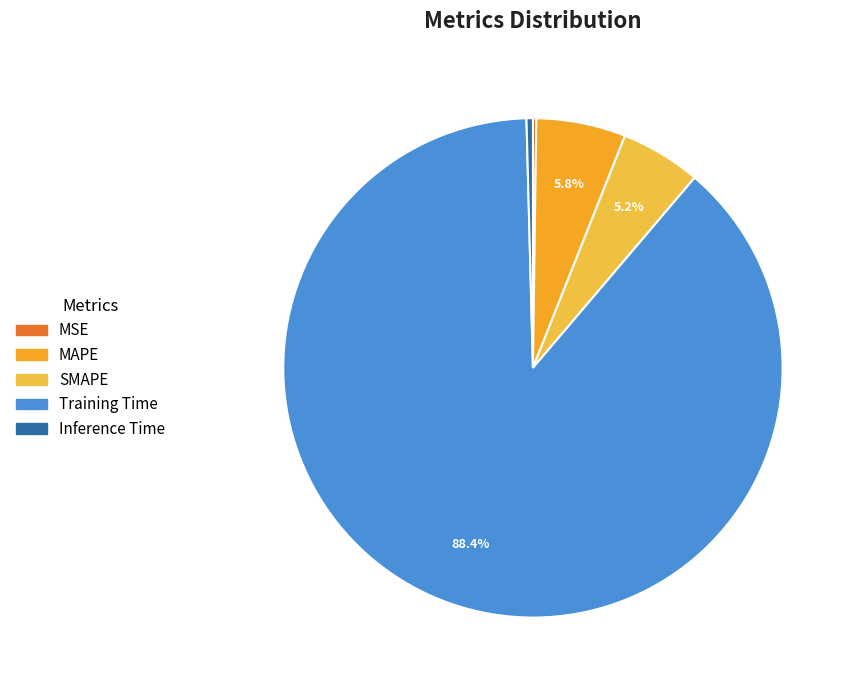

To the nearest percent, what percentage of the pie is MAPE?

6%